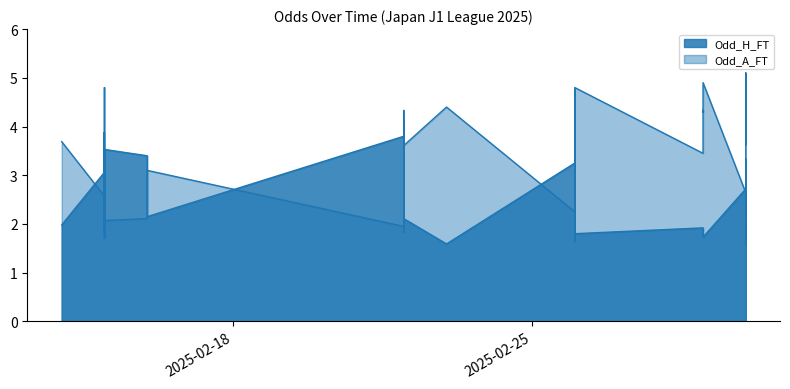

Reading right to left, what are all the values shown in this chart?

Odd_H_FT: 2.0	1.6	3.0	3.1	2.1	2.7	1.7	1.8	1.9	1.9	1.8	2.0	2.6	2.0	2.0	2.6	3.8	1.6	3.2	3.2	1.6	2.1	3.3	2.0	2.0	2.7	2.6	1.8	2.4	3.8	2.1	3.4	3.5	1.8	2.1	3.1	2.7	1.7	3.1	2.0
Odd_A_FT: 3.6	5.1	2.5	2.5	3.3	2.6	4.9	4.3	4.3	3.5	4.8	3.6	2.8	4.0	3.7	2.6	1.9	4.8	2.2	2.2	4.4	3.6	2.1	4.1	3.5	2.5	2.6	4.3	2.7	1.9	3.1	2.1	2.1	3.9	3.2	2.1	2.3	4.8	2.6	3.7